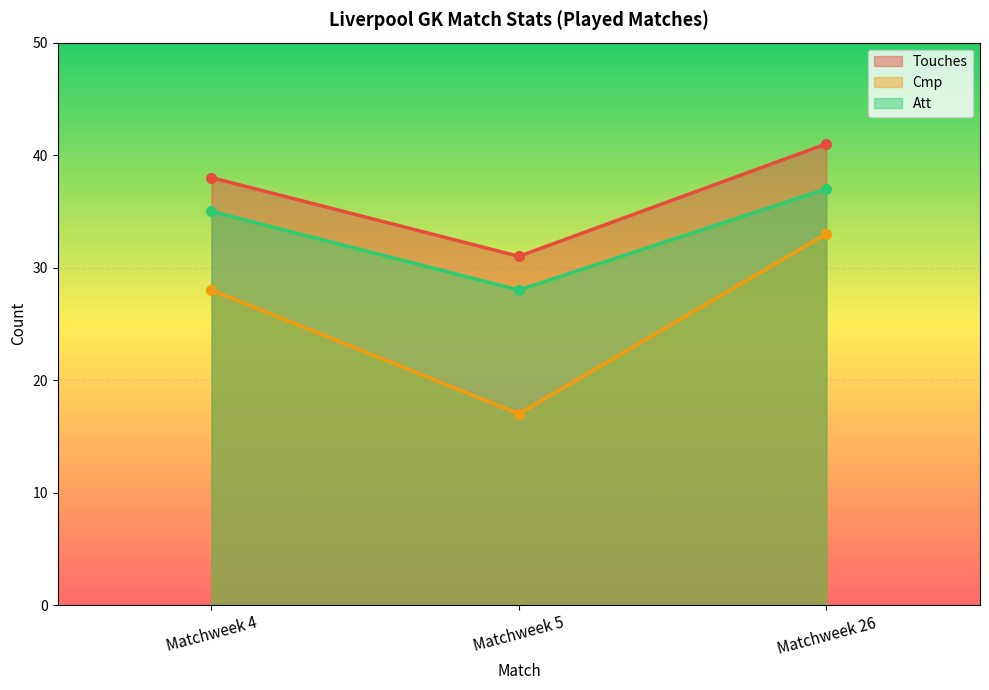

Between Matchweek 4 and Matchweek 26, which is larger?

Matchweek 26